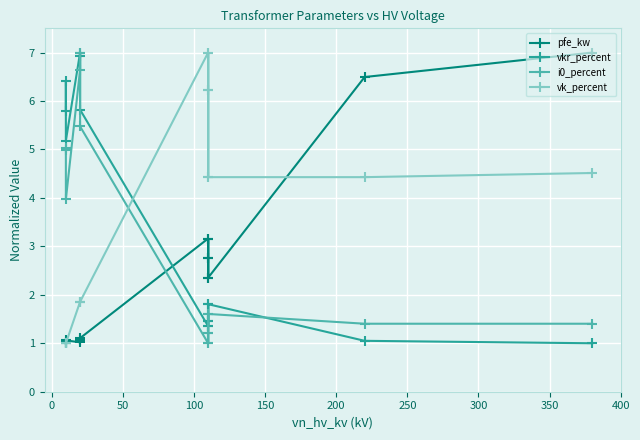

Rank the series by their average value, from lowest to highest.

pfe_kw, i0_percent, vkr_percent, vk_percent